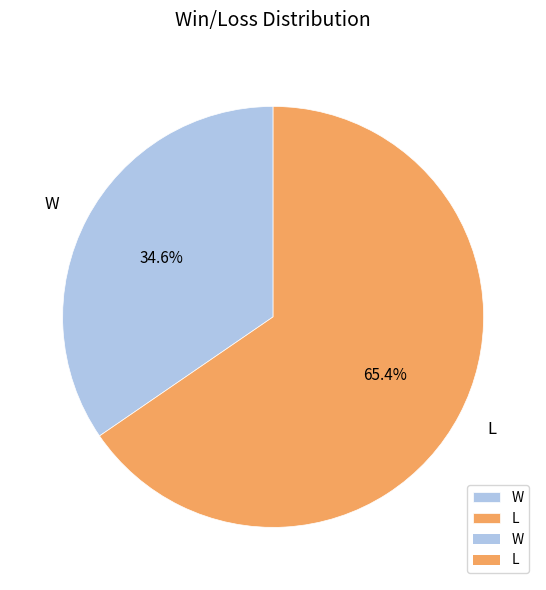

To the nearest percent, what is the difference between the largest and smallest slice percentages?

31%